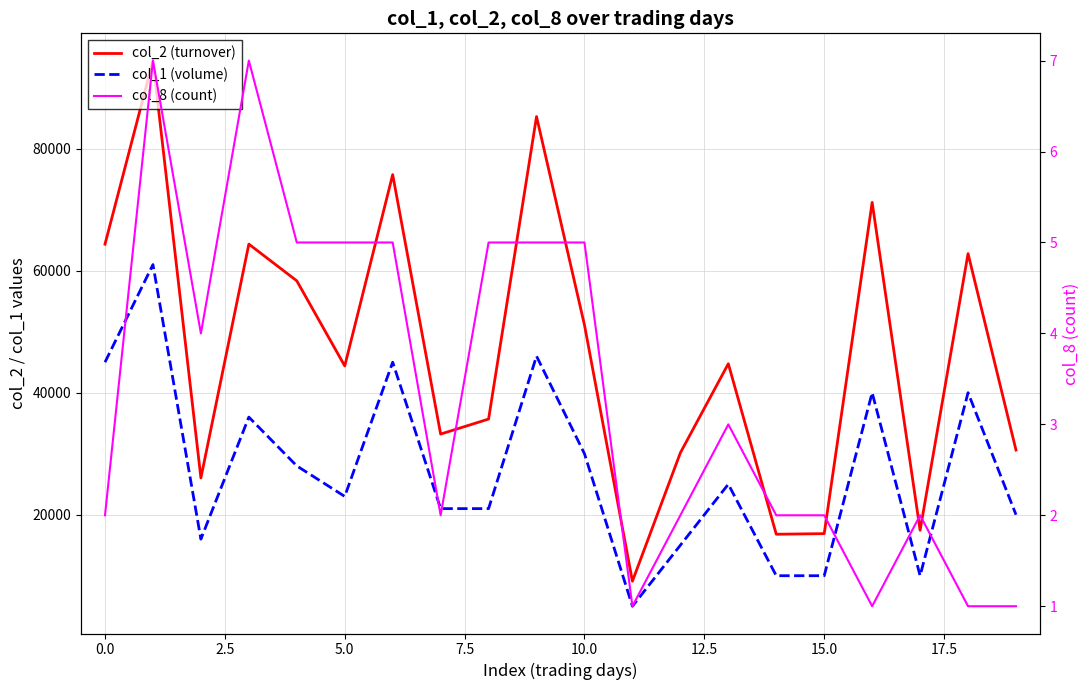

What is the maximum value shown in the chart?

94440